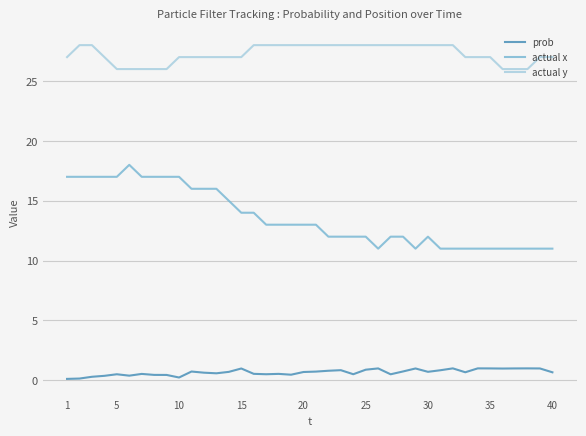

Rank the series by their average value, from highest to lowest.

actual y, actual x, prob